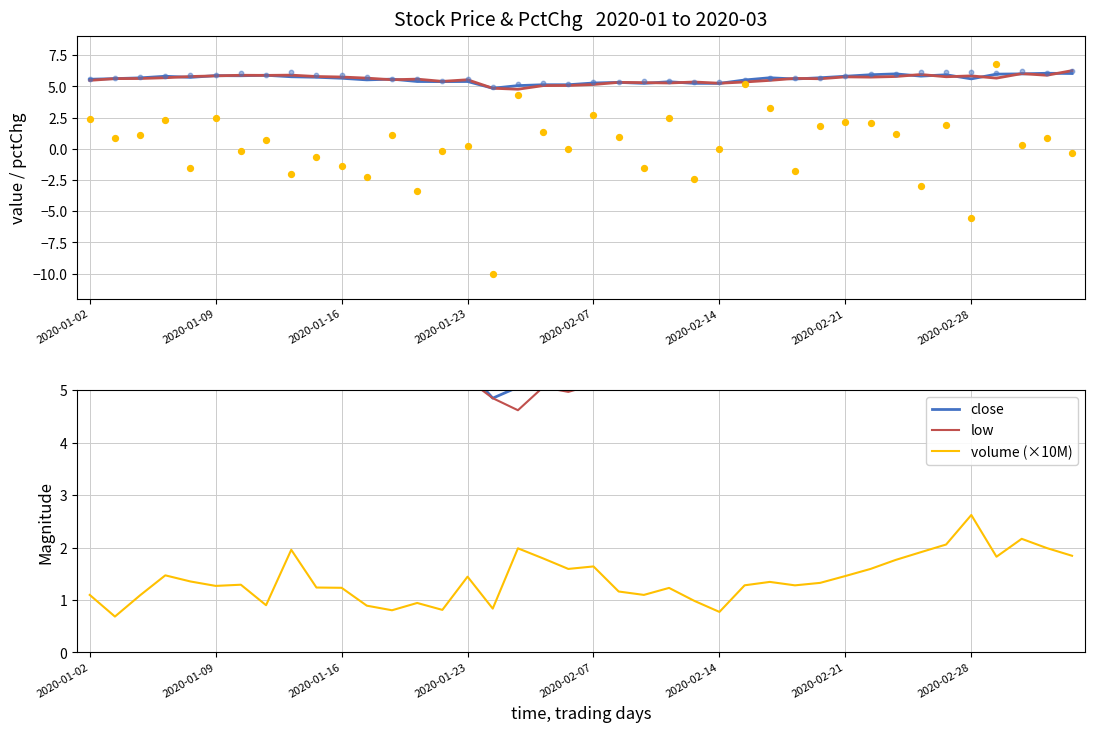

At which label does volume (×10M) reach its peak?

2020-02-28